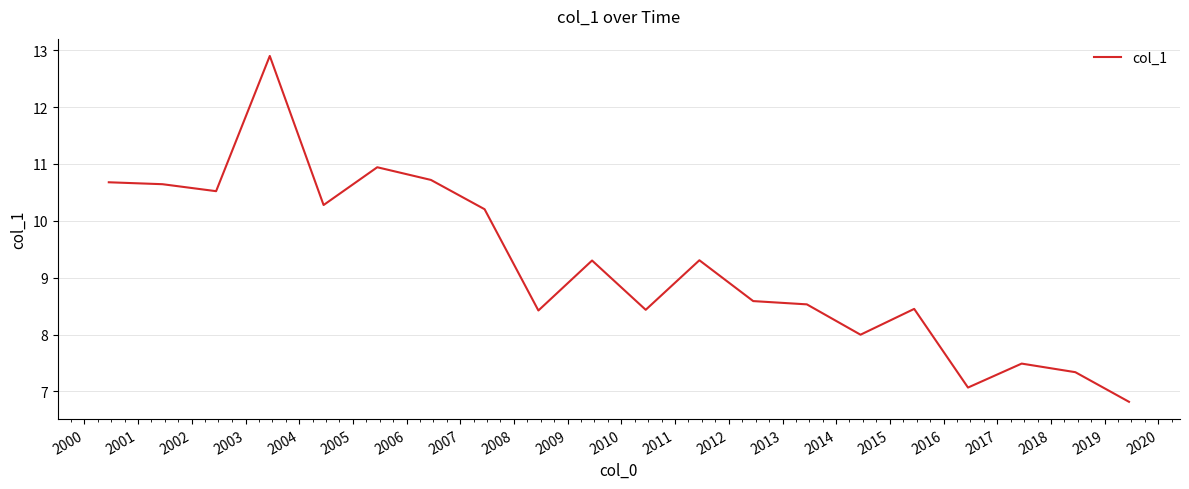

What is the maximum value shown in the chart?

12.9